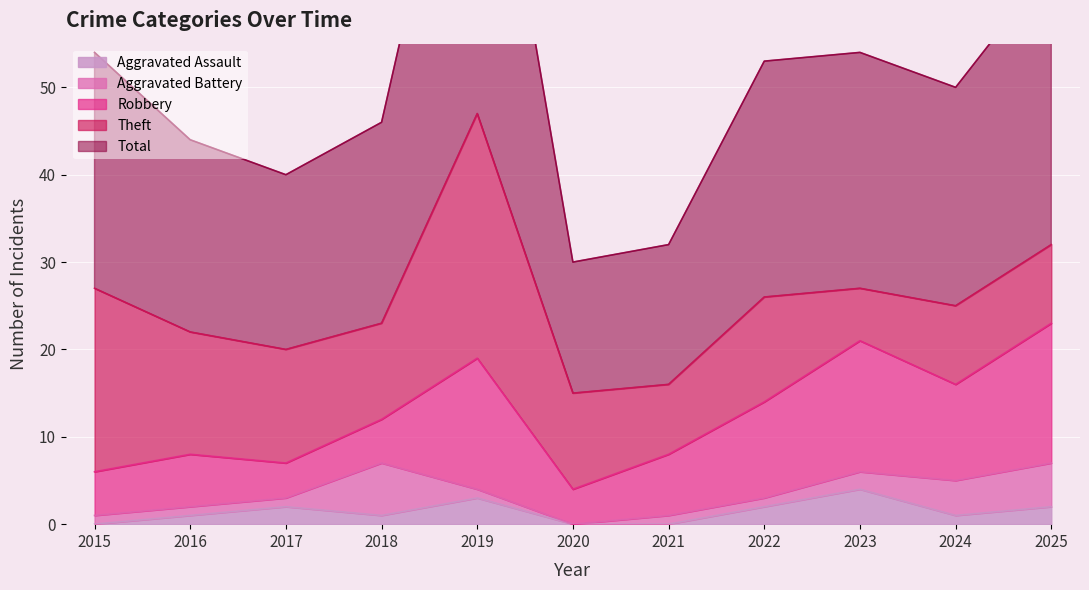

At which category does Aggravated Battery reach its first local peak?

2018